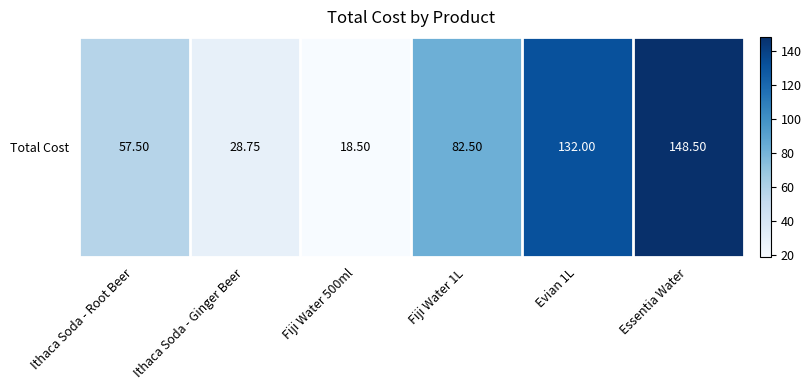

Where is the data nearest to the value 83?

Fiji Water 1L